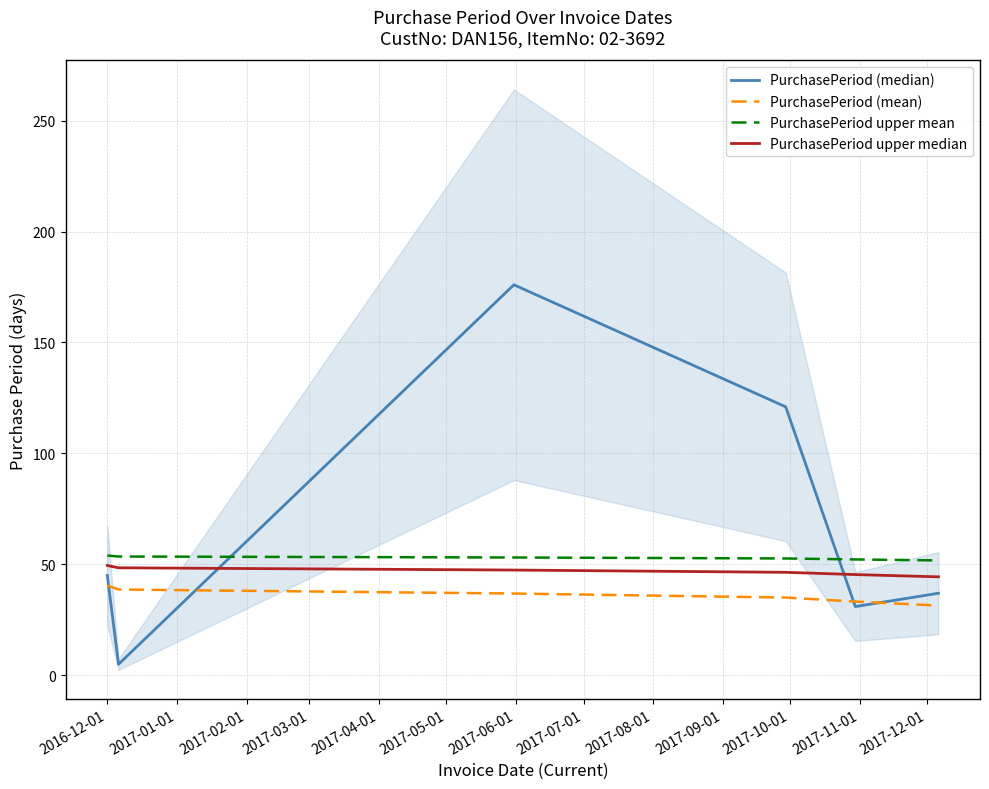

At how many categories does at least one series exceed 53?

4